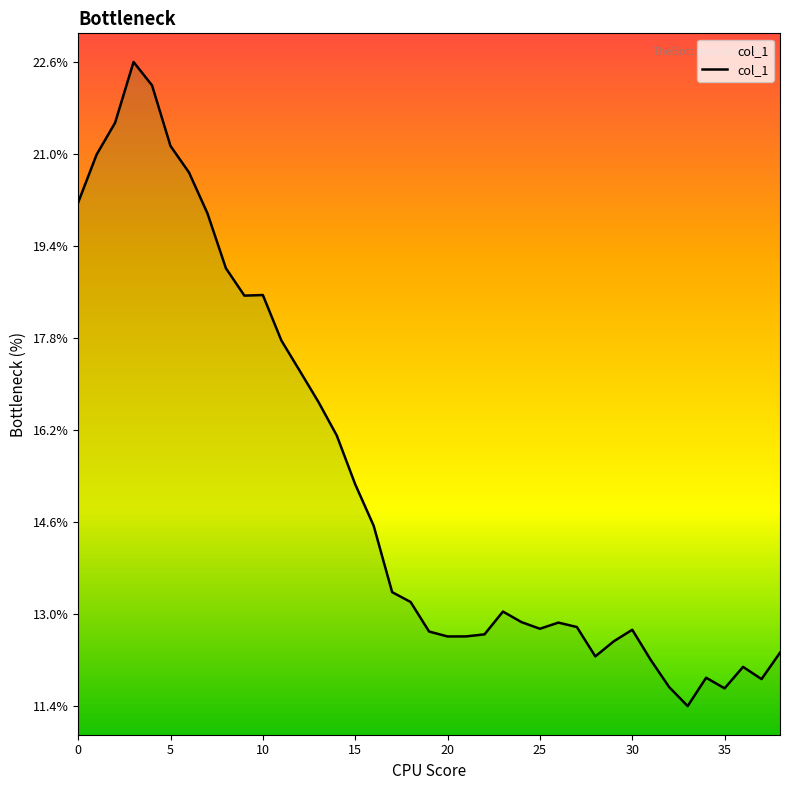

What is the minimum value shown in the chart?

11.4